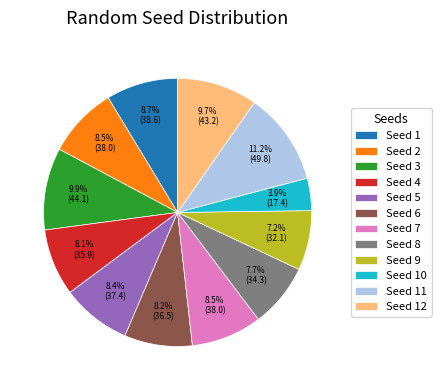

Count the number of slices in the pie.

12